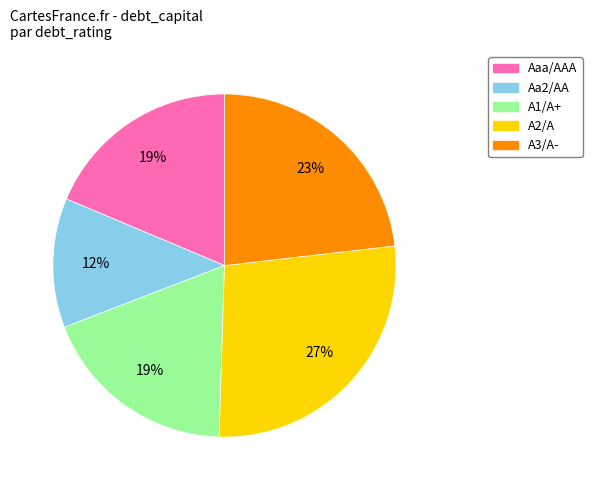

Does A1/A+ represent more than half of the total?

No